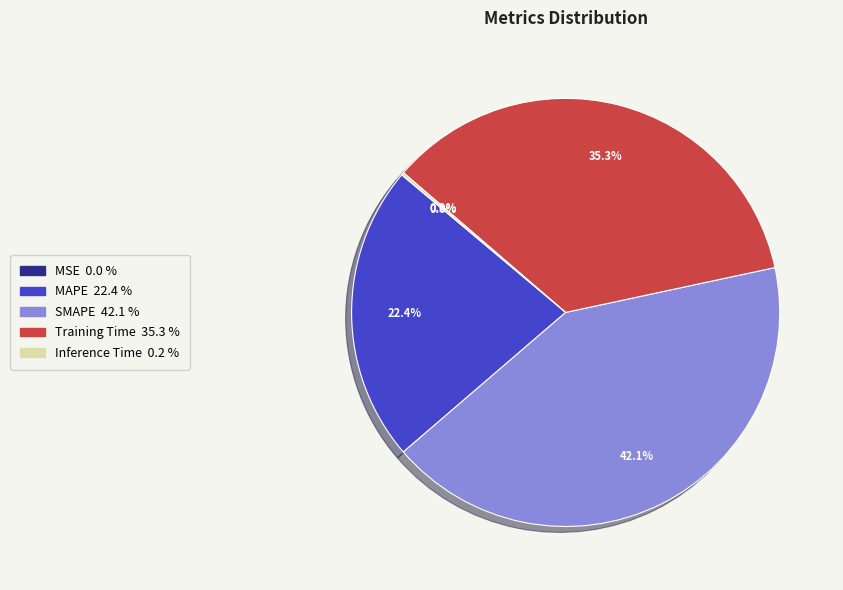

What percentage do SMAPE and Training Time together represent?

77.4%